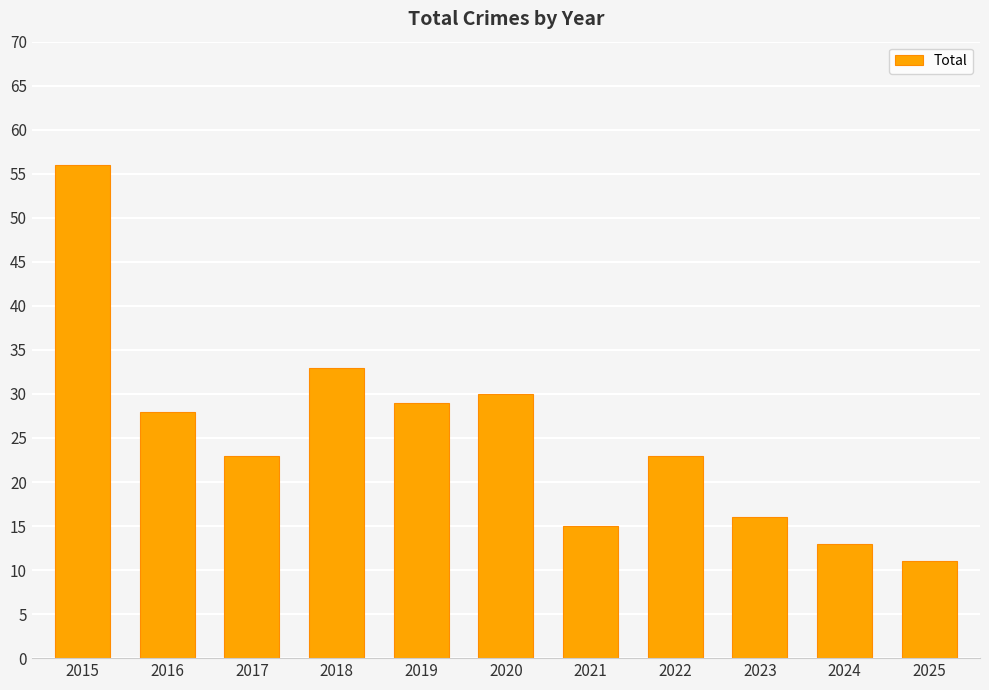

What is the value of the 6th bar from the left?

30